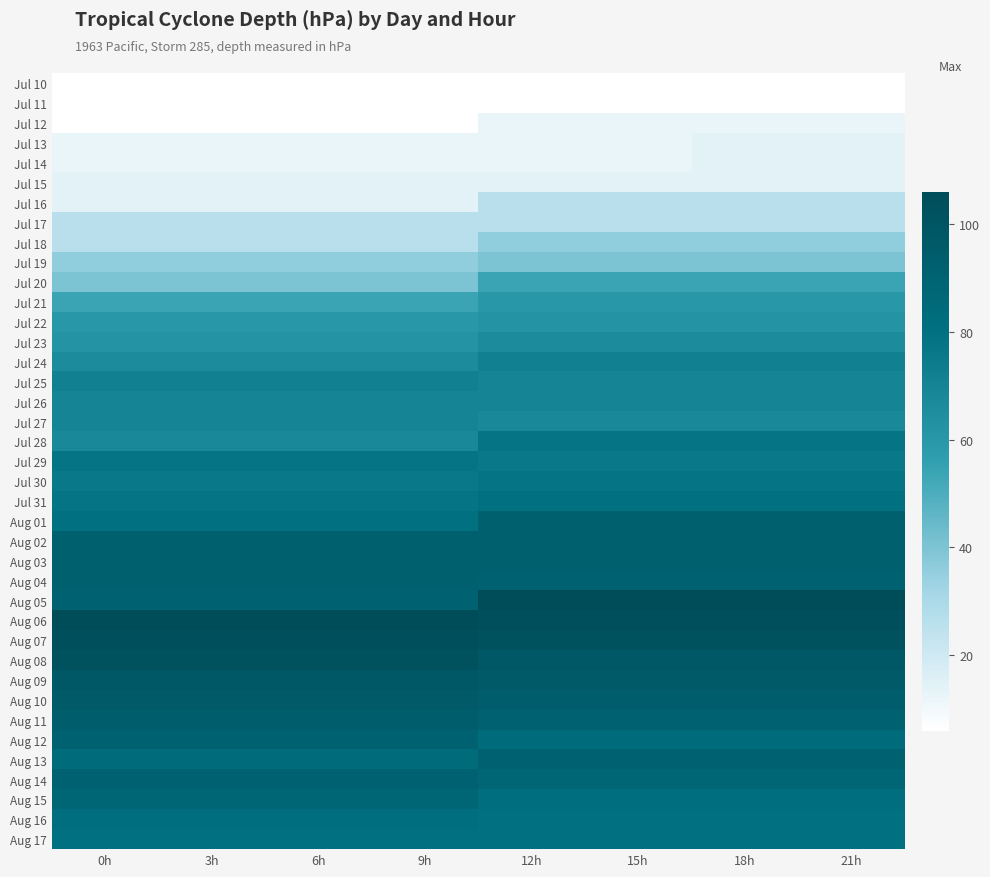

At which category is the sum across all series the highest?

18h